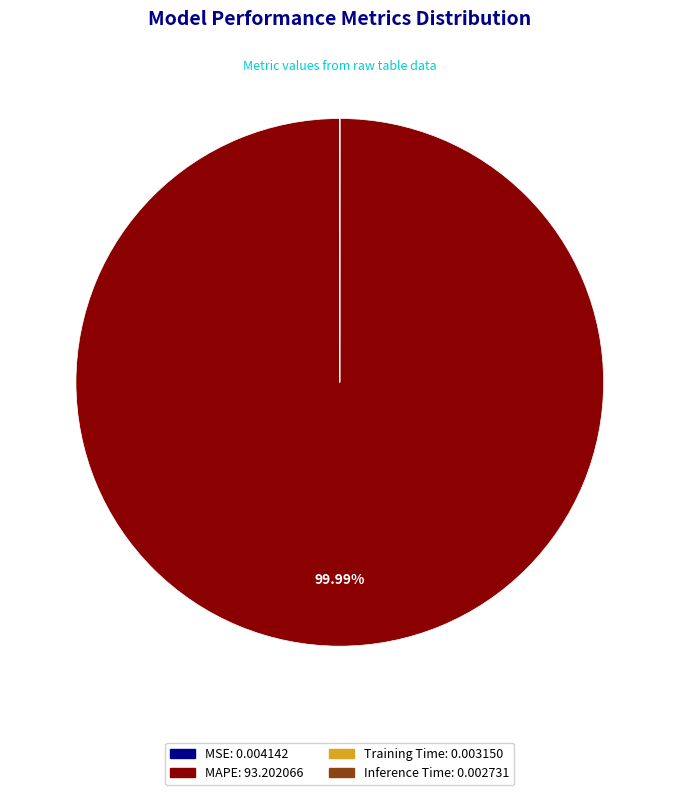

To the nearest percent, what is the difference between the largest and smallest slice percentages?

100%